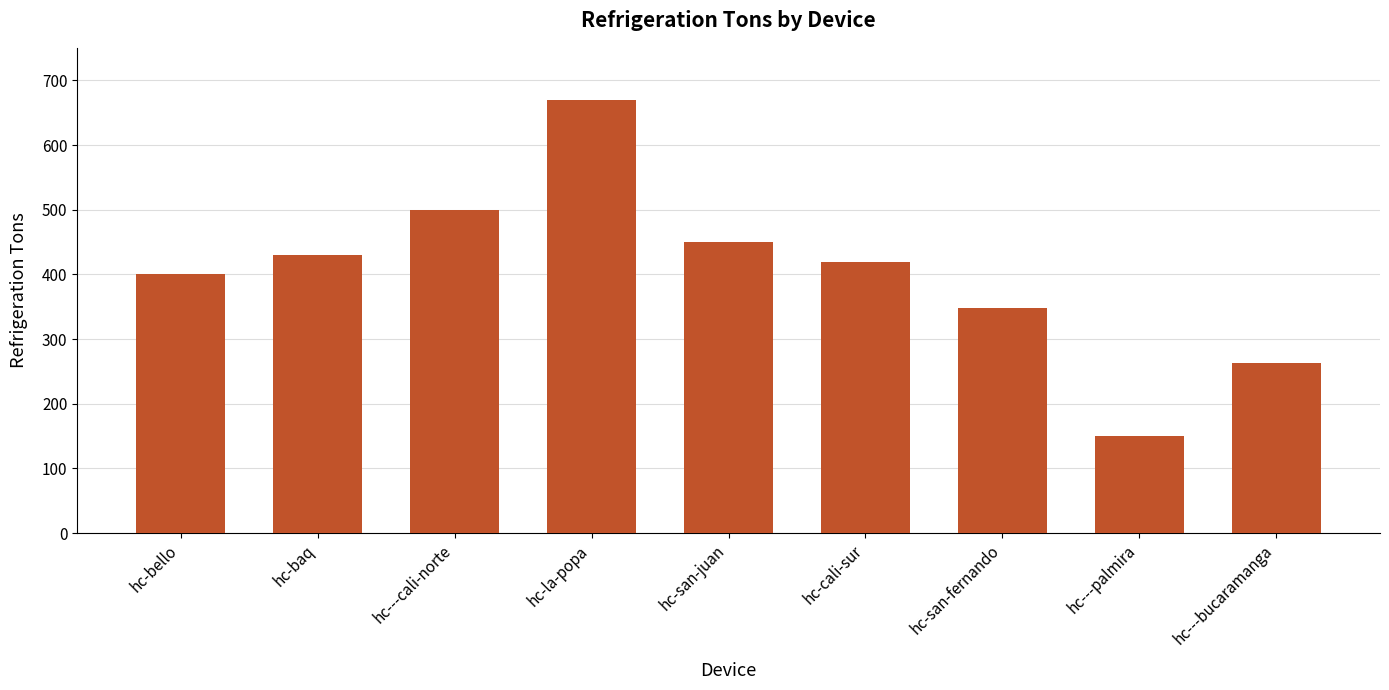

How many bars are there in total?

9